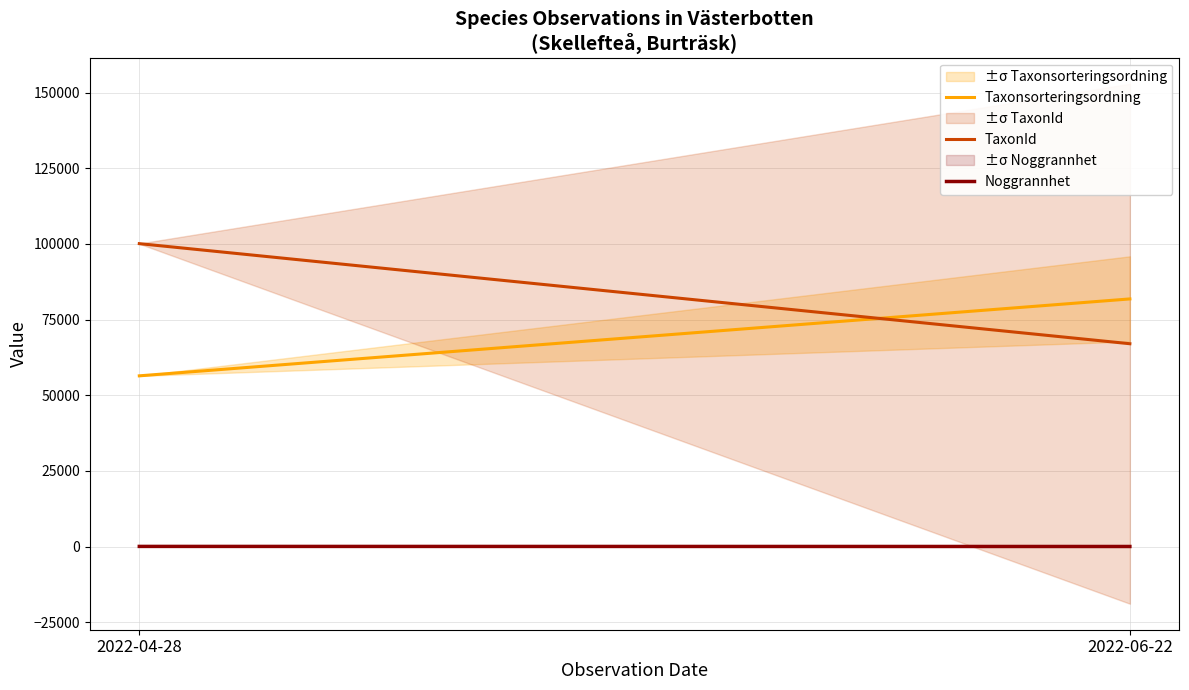

How many lines are shown in the chart?

3